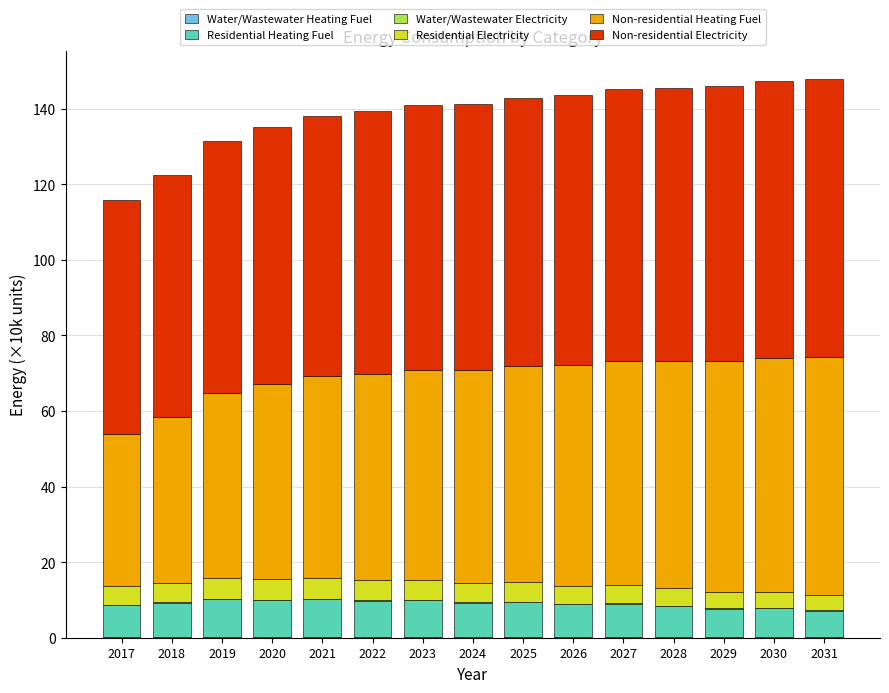

At which category is the sum across all series the highest?

2031